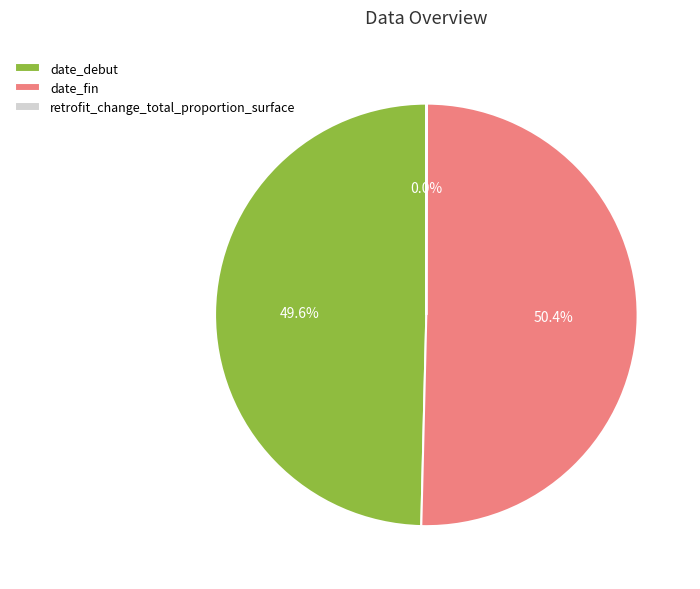

To the nearest percent, what is the difference between the largest and smallest slice percentages?

50%